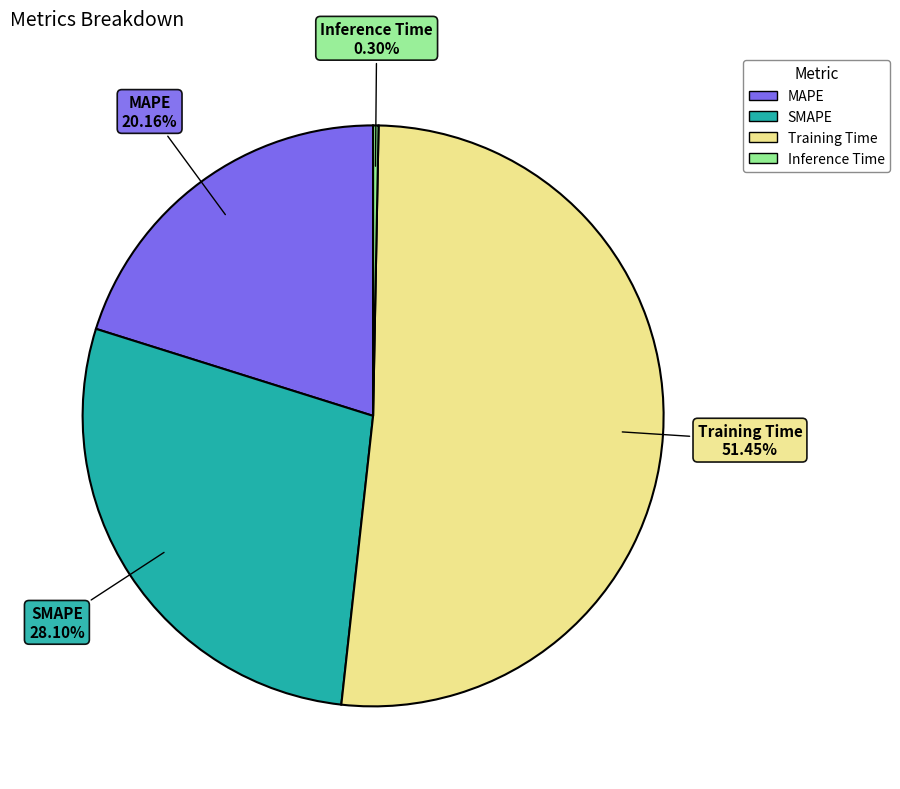

Count the number of slices in the pie.

4